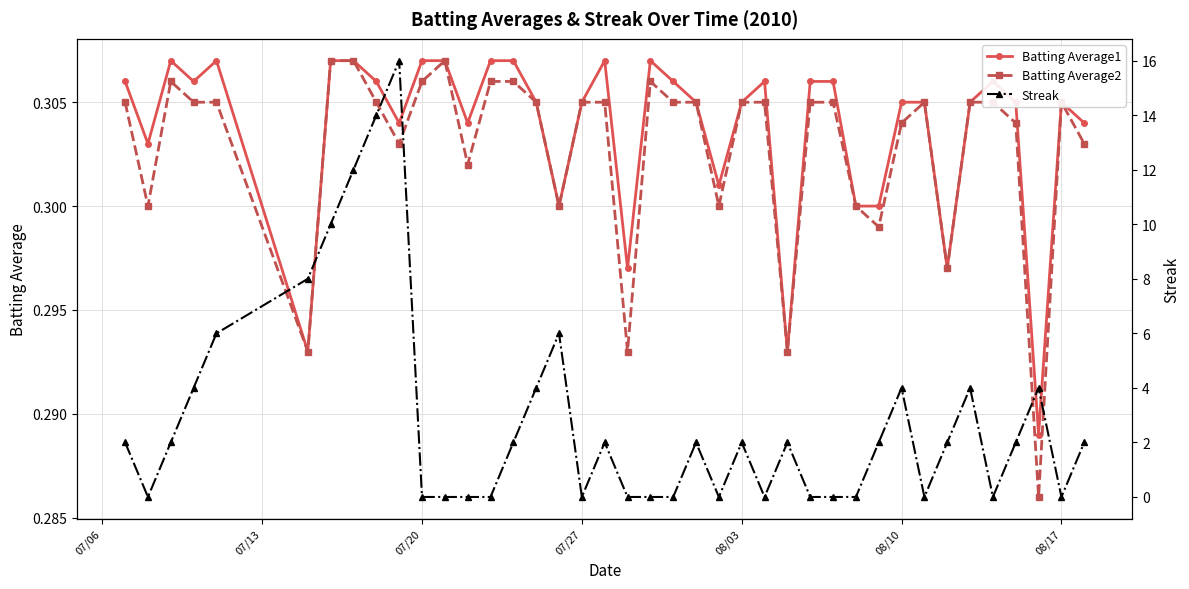

The value of Batting Average1 at 07/20 is 0.5. True or false?

False